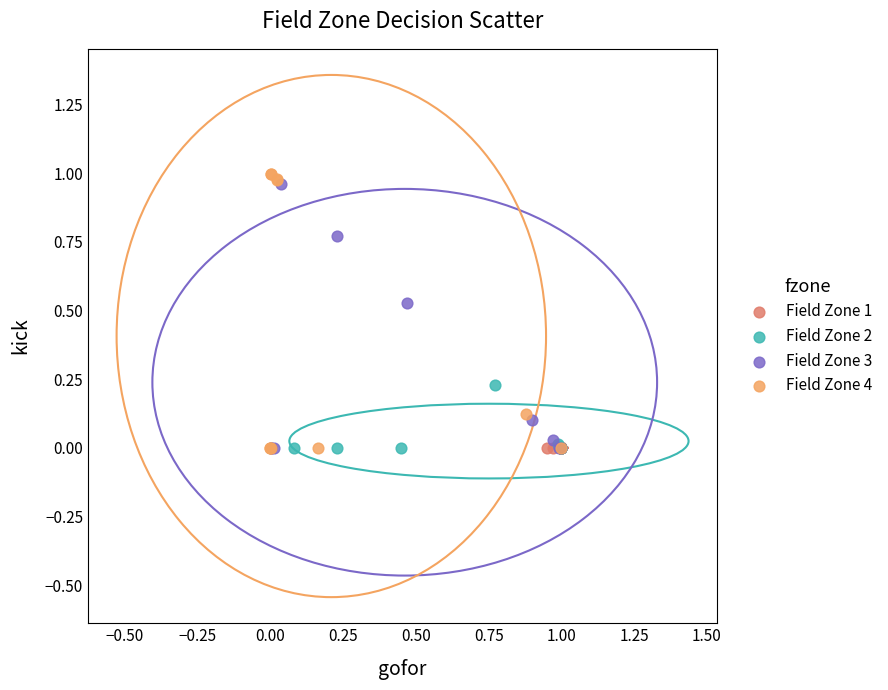

Which series has the widest spread of Y values?

Field Zone 4